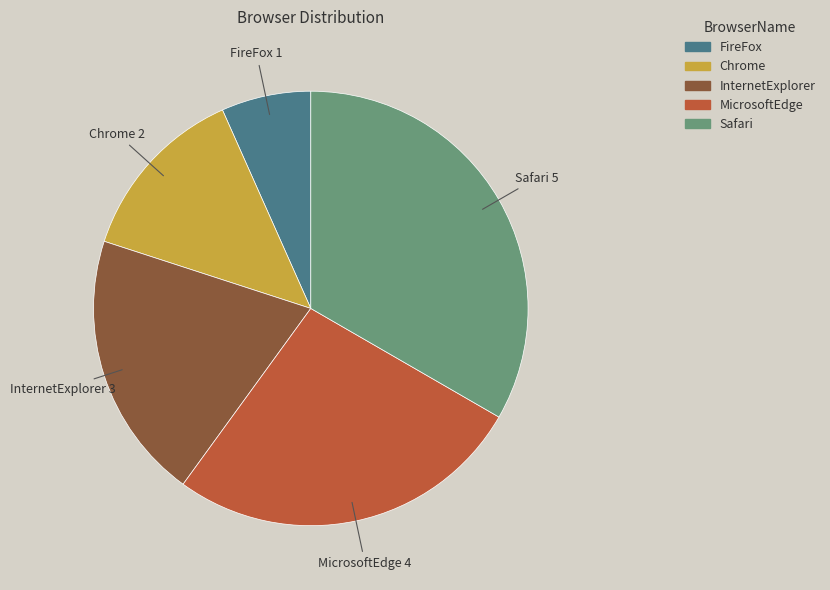

Which category has the biggest portion of the pie?

Safari